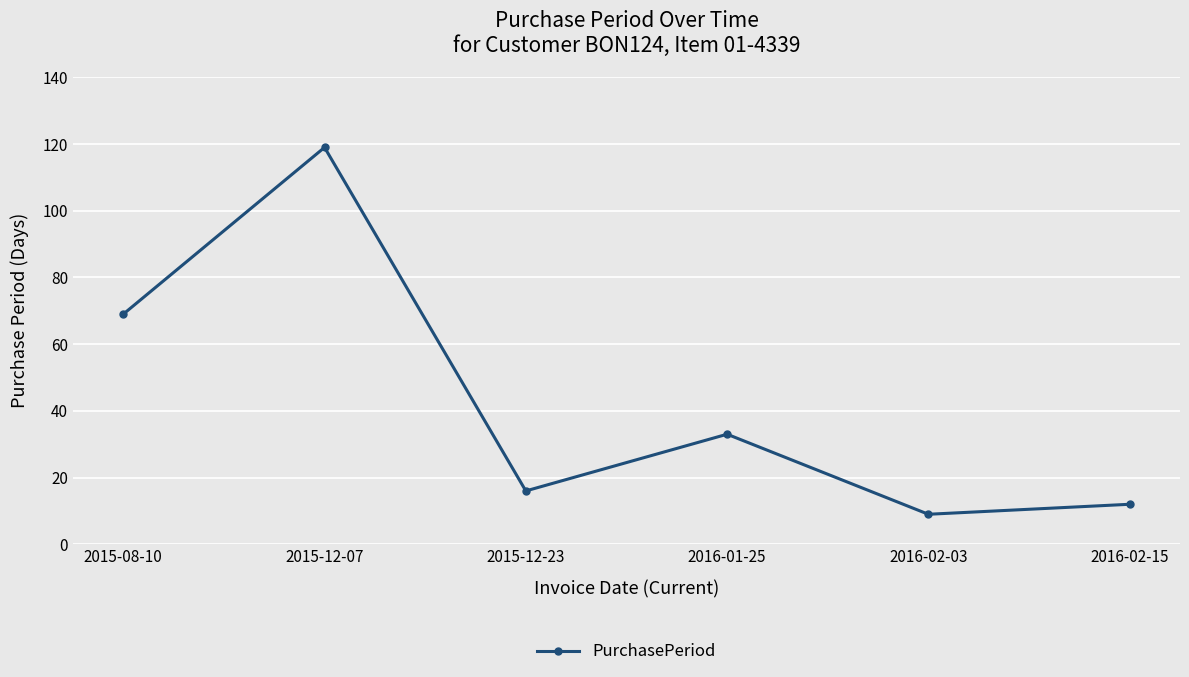

What position from the left is 2015-12-07?

2